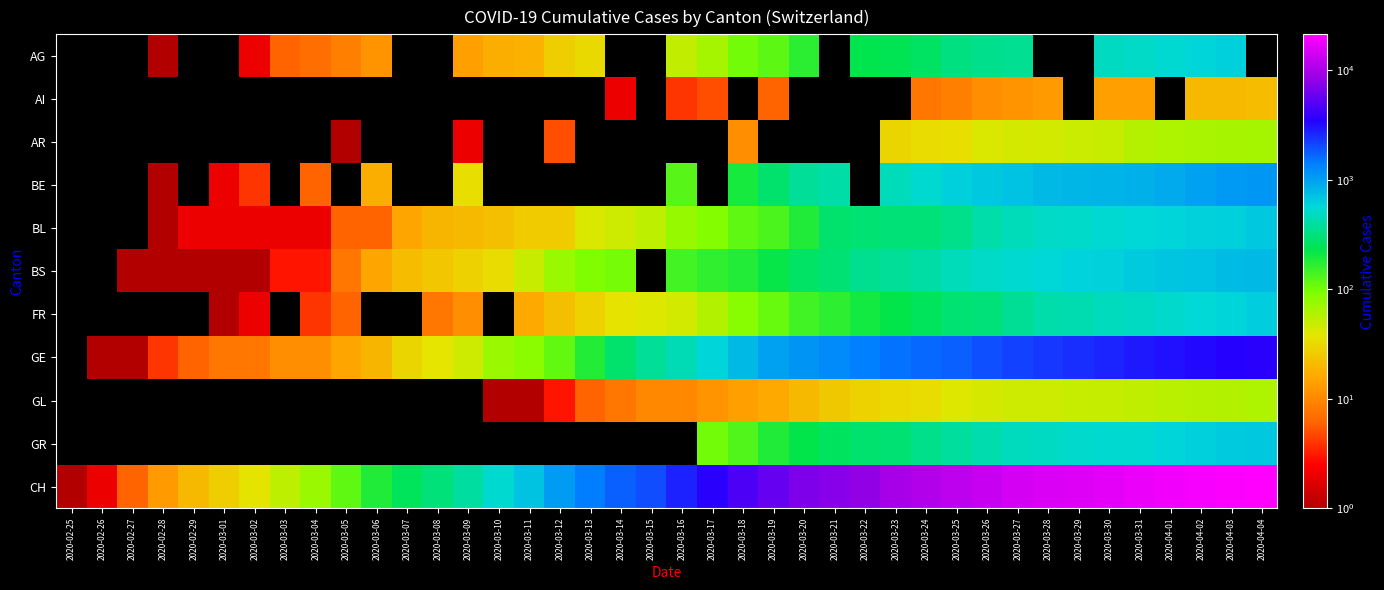

Which label corresponds to the largest value in the chart?

2020-04-04